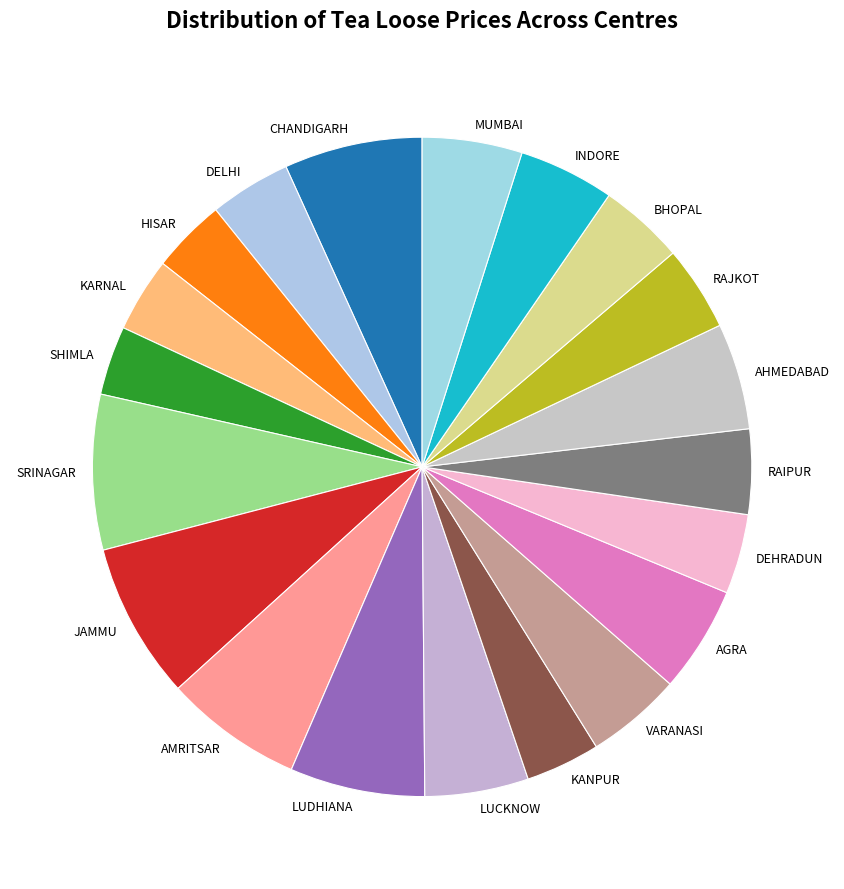

Is it true that JAMMU is 1% of the pie?

False